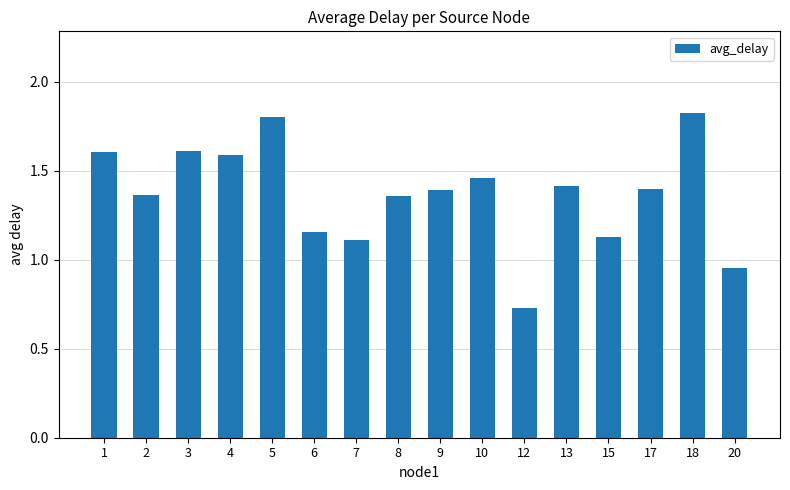

At which category does the chart reach its peak across all series?

18